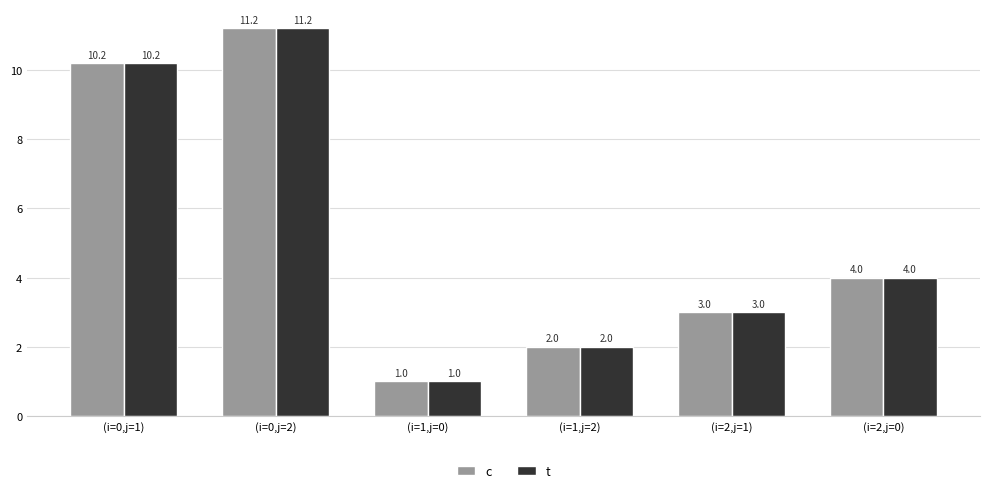

What are all the series names shown in the legend?

c, t